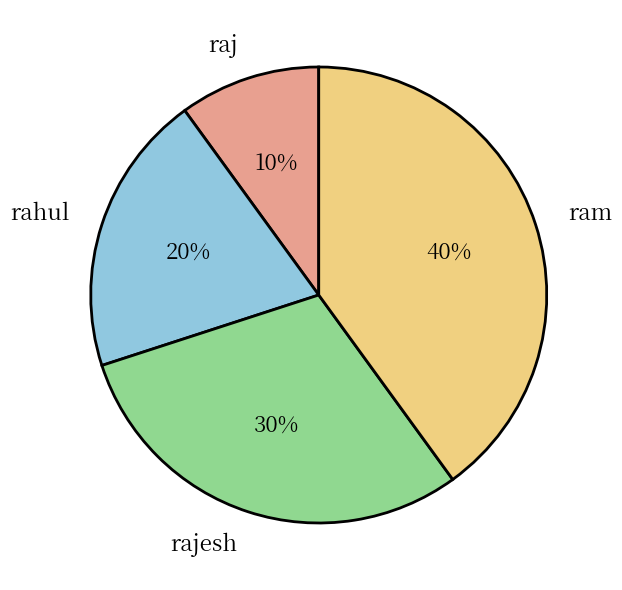

What percentage is the raj slice, to the nearest percent?

10%